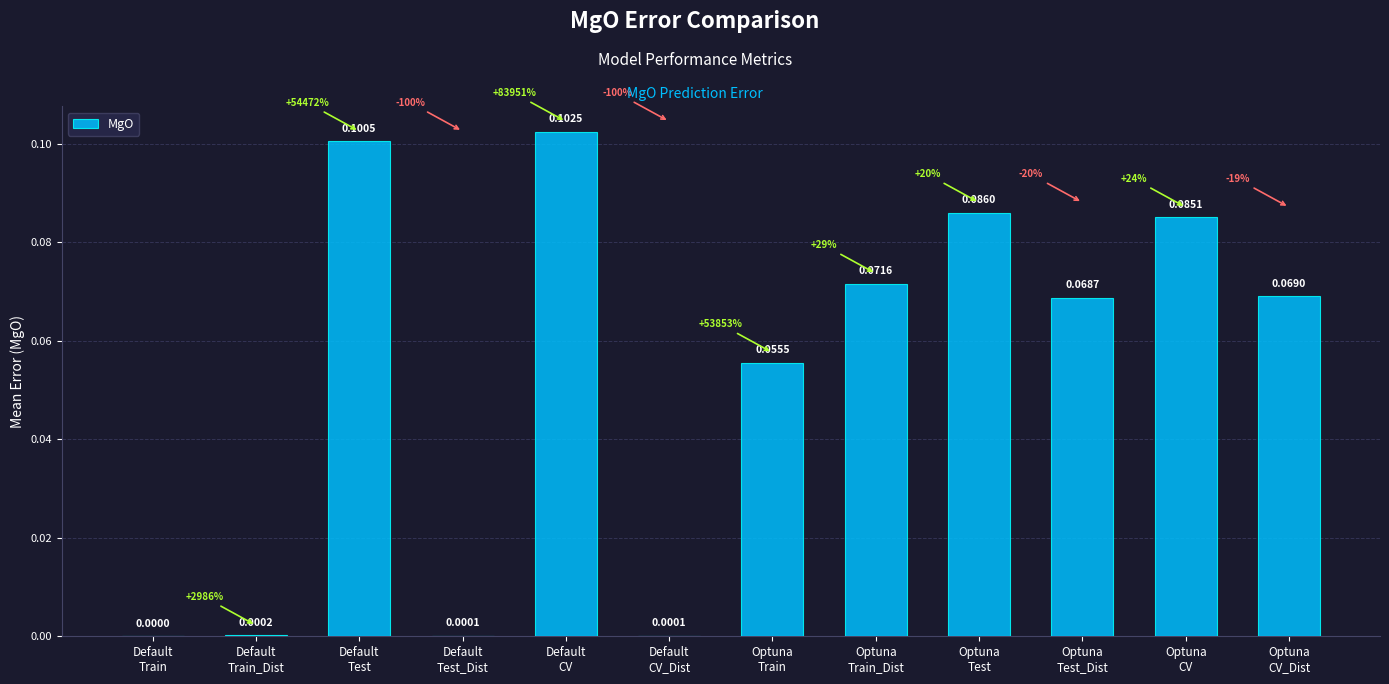

What is the sum of all values?

0.6